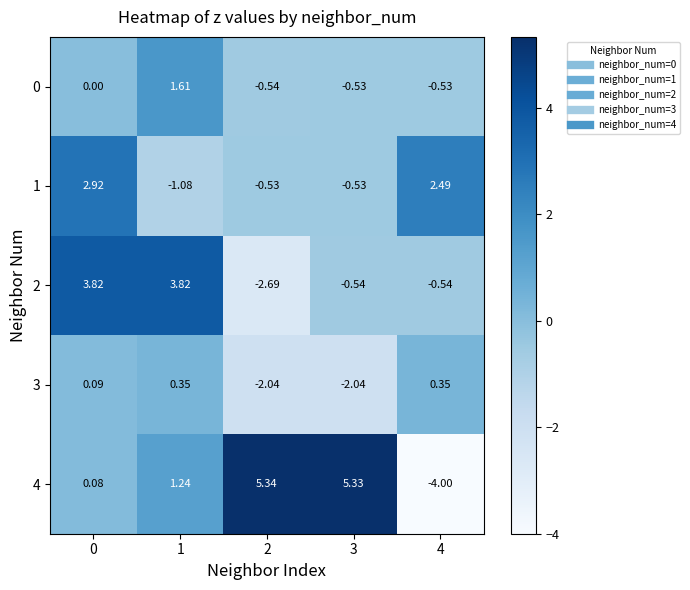

Which series changed the most between 1 and 3?

2